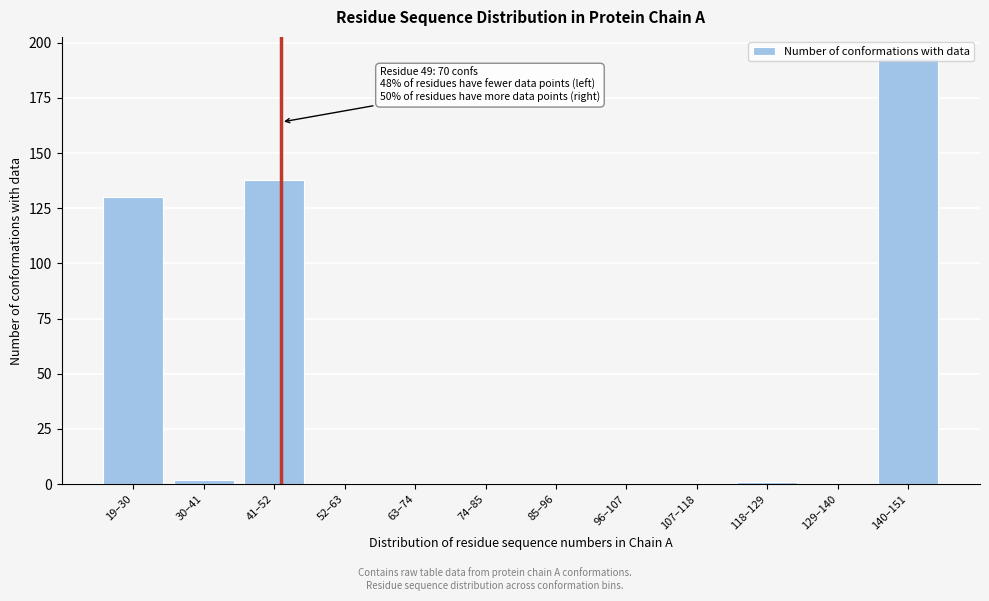

Between 52–63 and 140–151, which is larger?

140–151